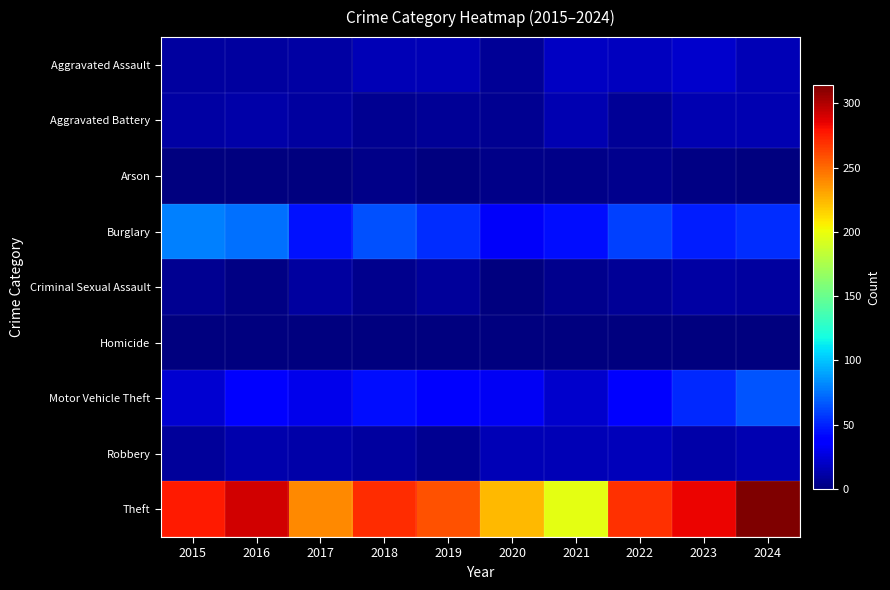

What is the total value across all series at 2022?

419